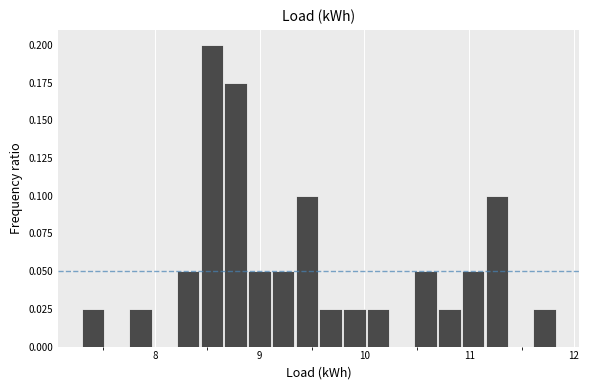

Around what value on the x-axis is the tallest bar? Give the approximate position of its centre, as read against the axis.

8.5